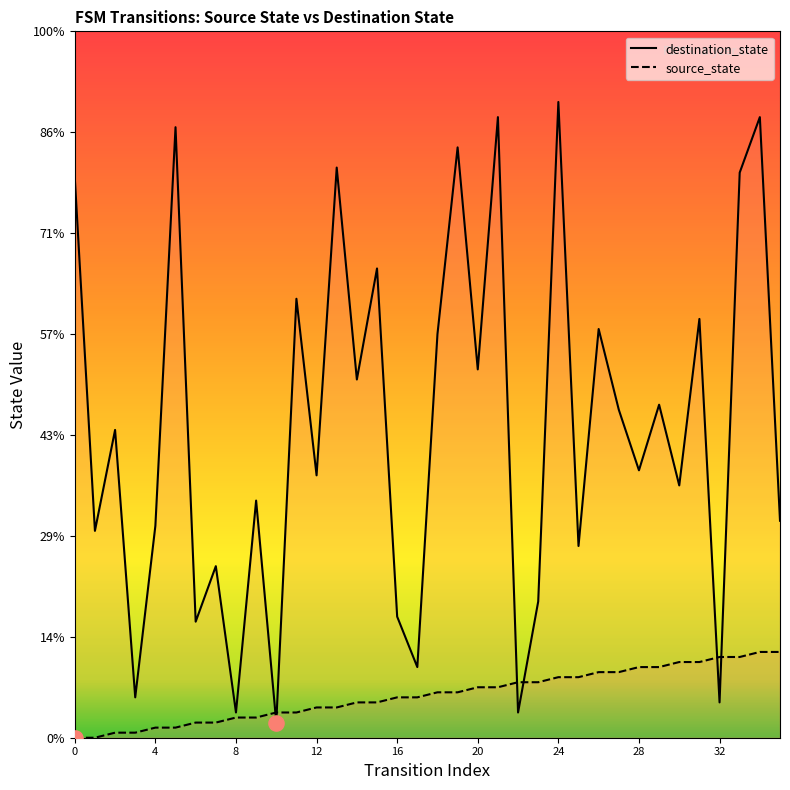

What are all the series names shown in the legend?

destination_state, source_state